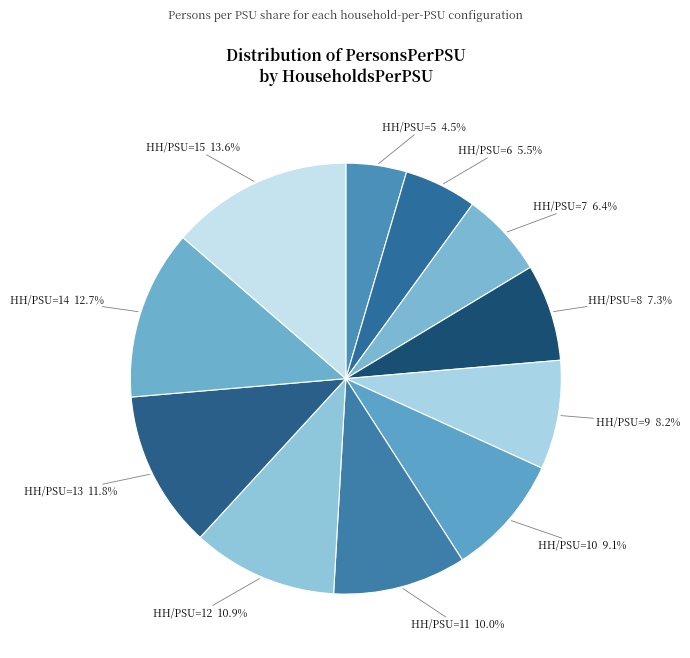

Does any single category account for the majority?

No